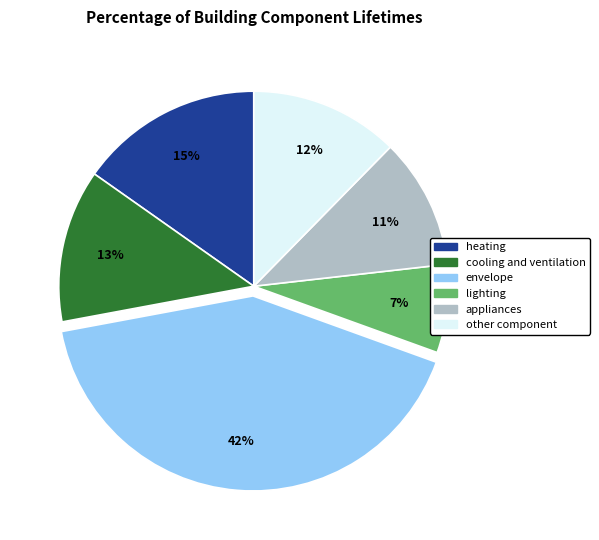

Combined, do other component and appliances account for over 50%?

No